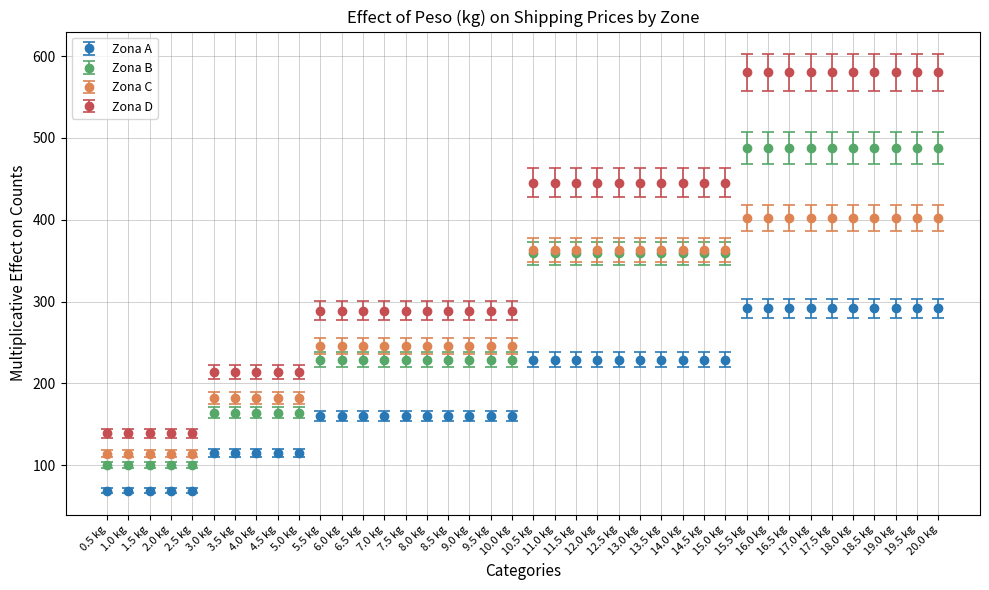

Which series has the largest total across all categories?

Zona D